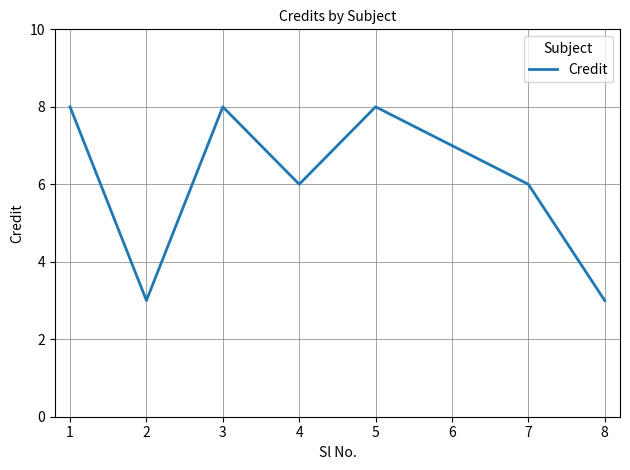

The value at 5 is 2. True or false?

False